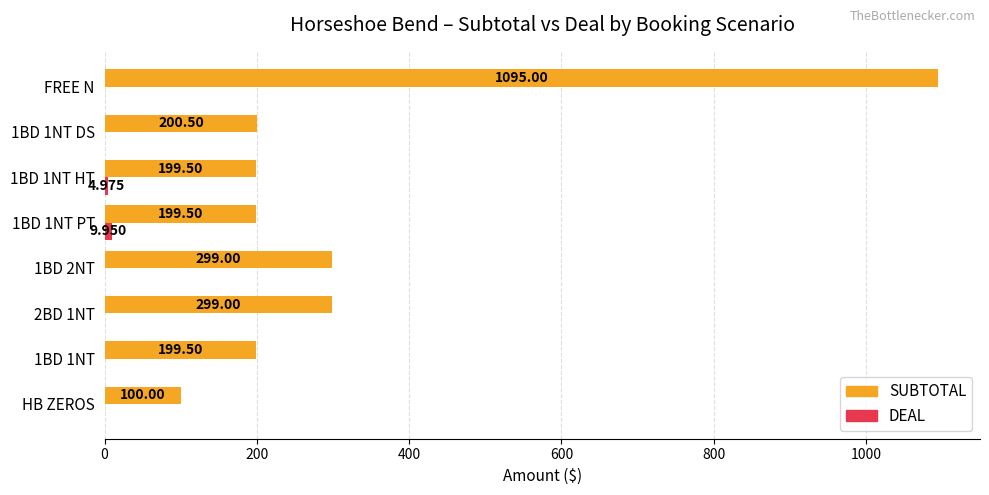

At which category is the sum across all series the highest?

FREE N